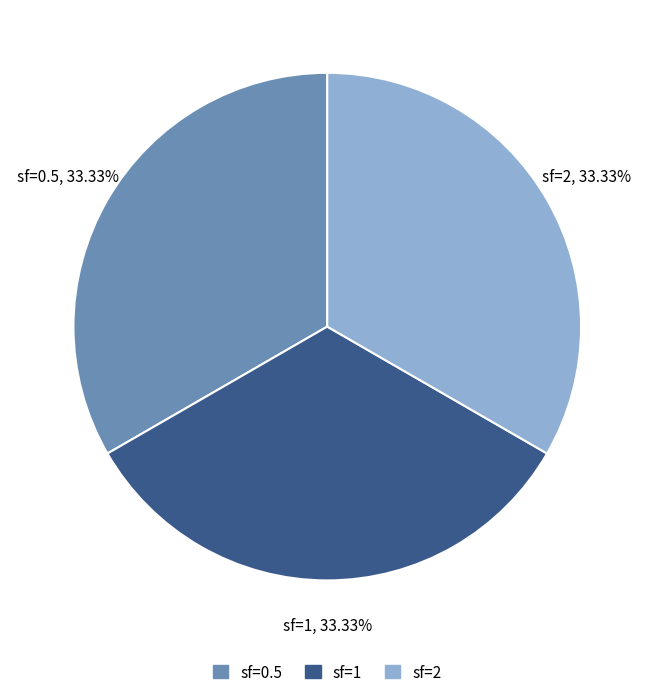

Do sf=0.5 and sf=2 together represent more than half of the pie?

Yes